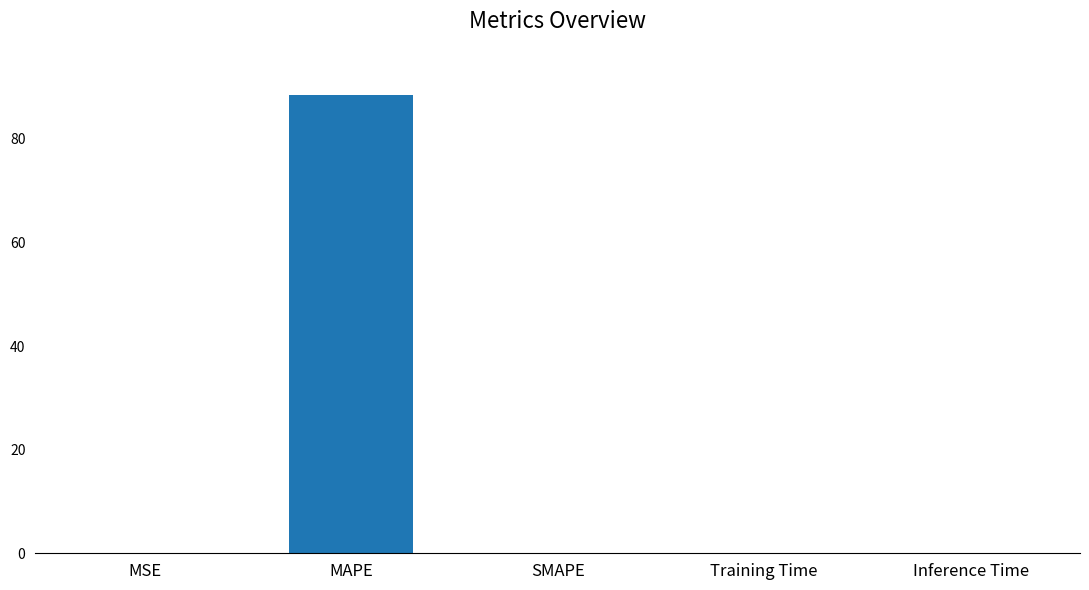

What is the change in value from MAPE to SMAPE?

-88.5